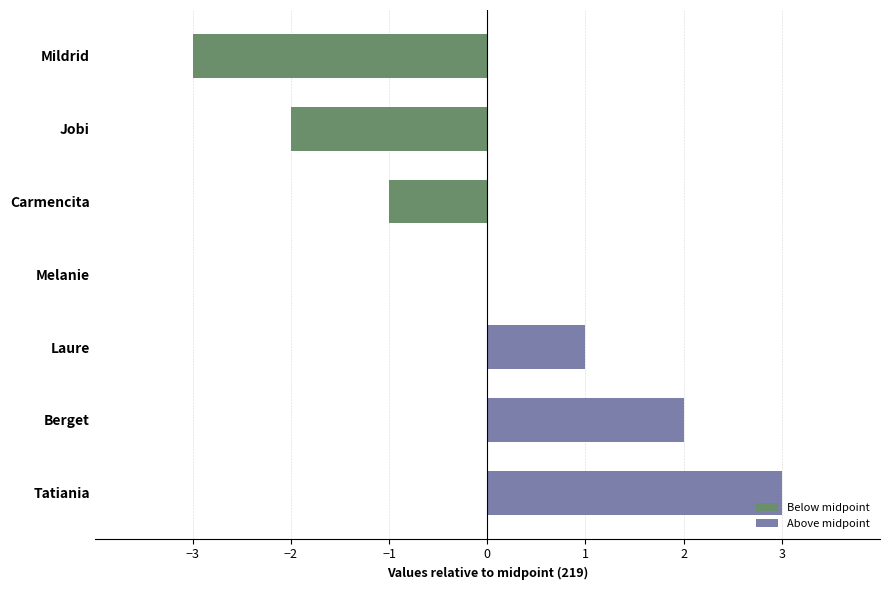

Which label corresponds to the largest value in the chart?

Tatiania